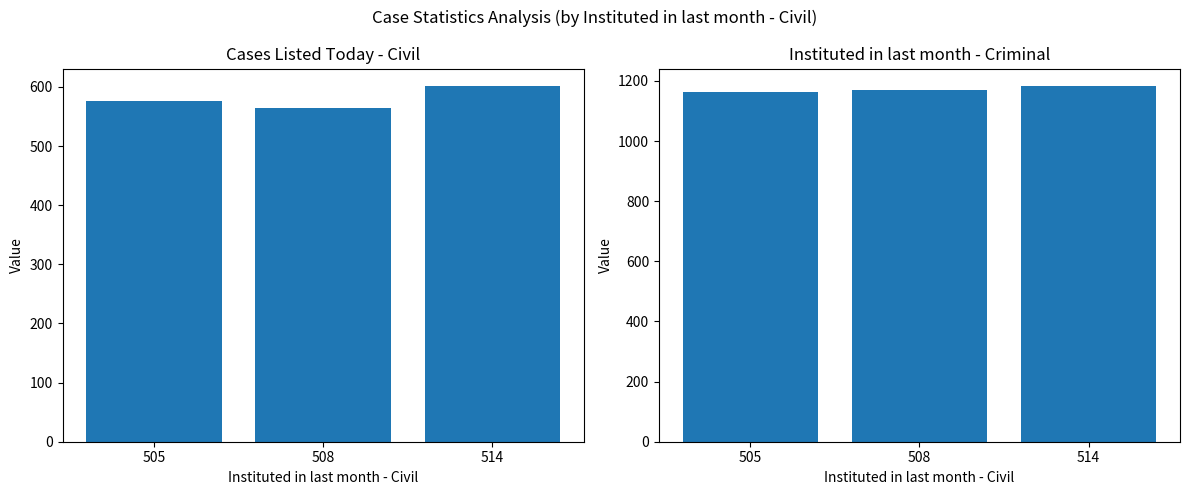

What position from the left is 514?

3